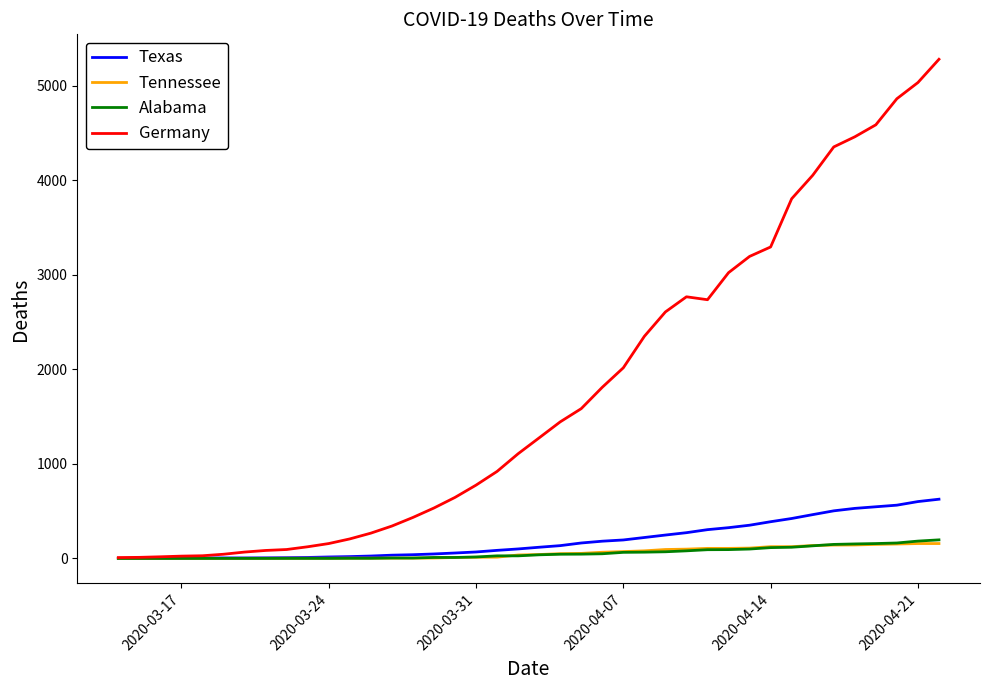

Which series has the largest range (max minus min)?

Germany